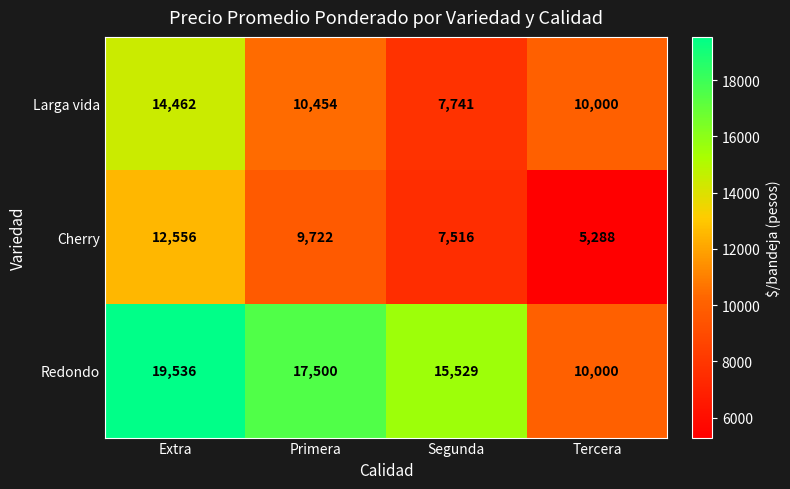

How many categories are shown in the chart?

4